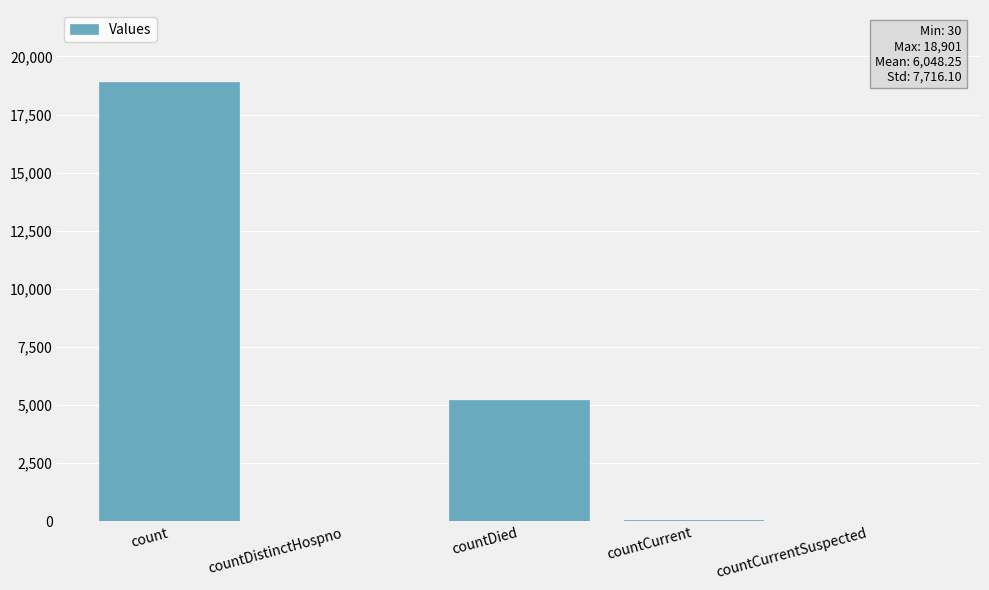

Count the number of data series in this chart.

1